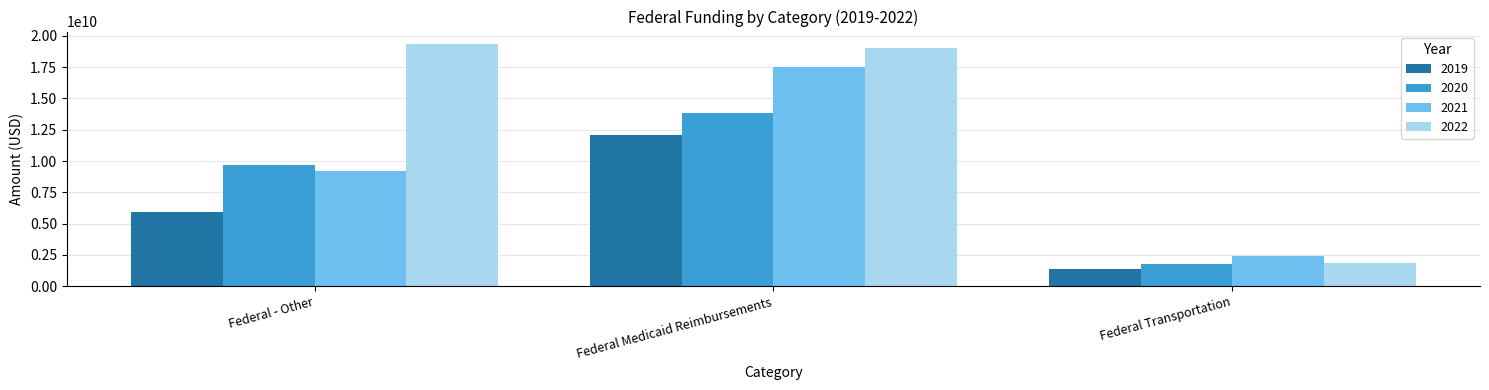

Read the 2019 value at Federal Transportation.

1362675926.2